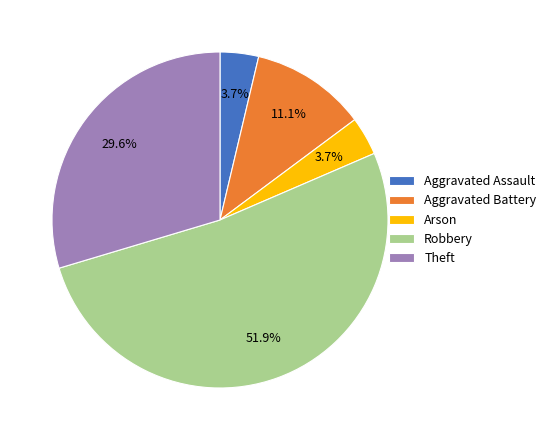

How many segments does this pie chart have?

5